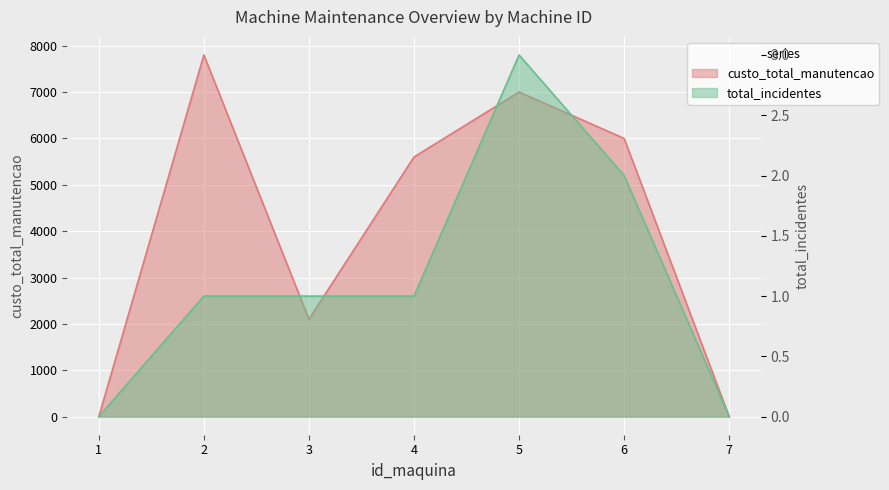

Which series has the widest spread of values?

custo_total_manutencao